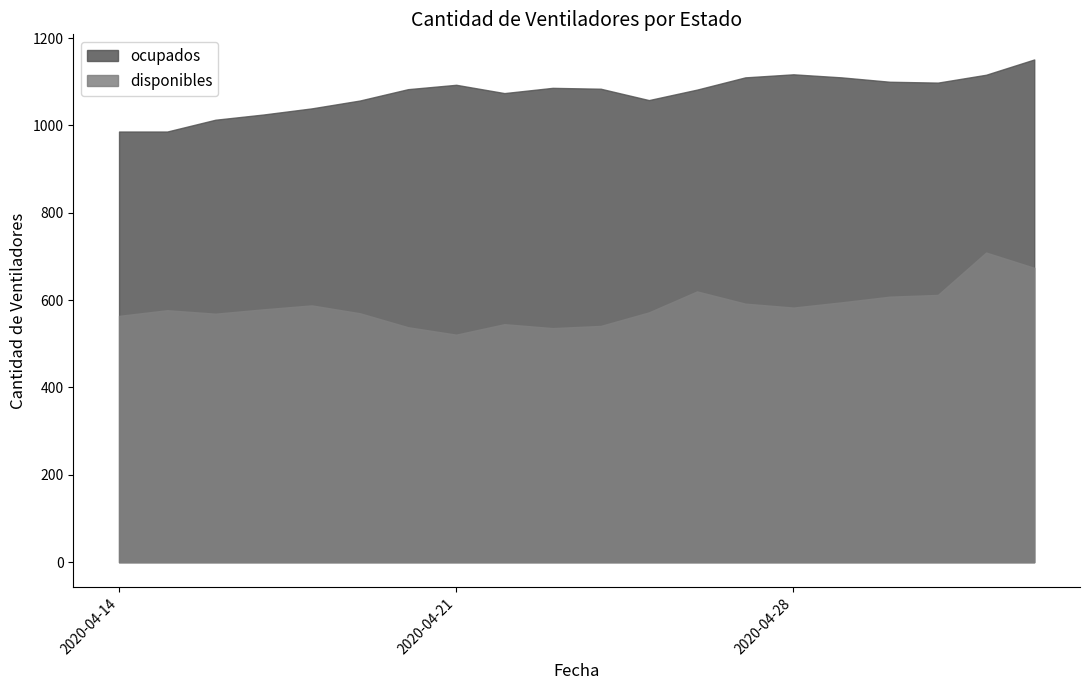

What is the sum of all disponibles values?

11693